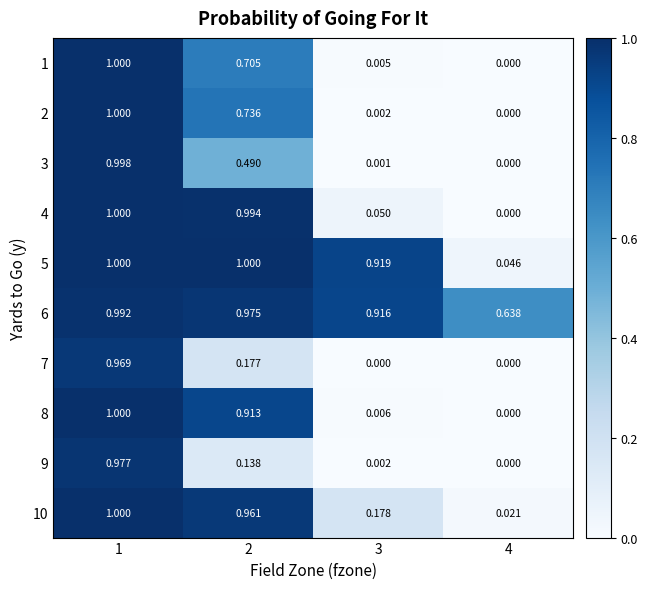

Is the value of 9 at 1 greater than the value of 1 at 3?

Yes